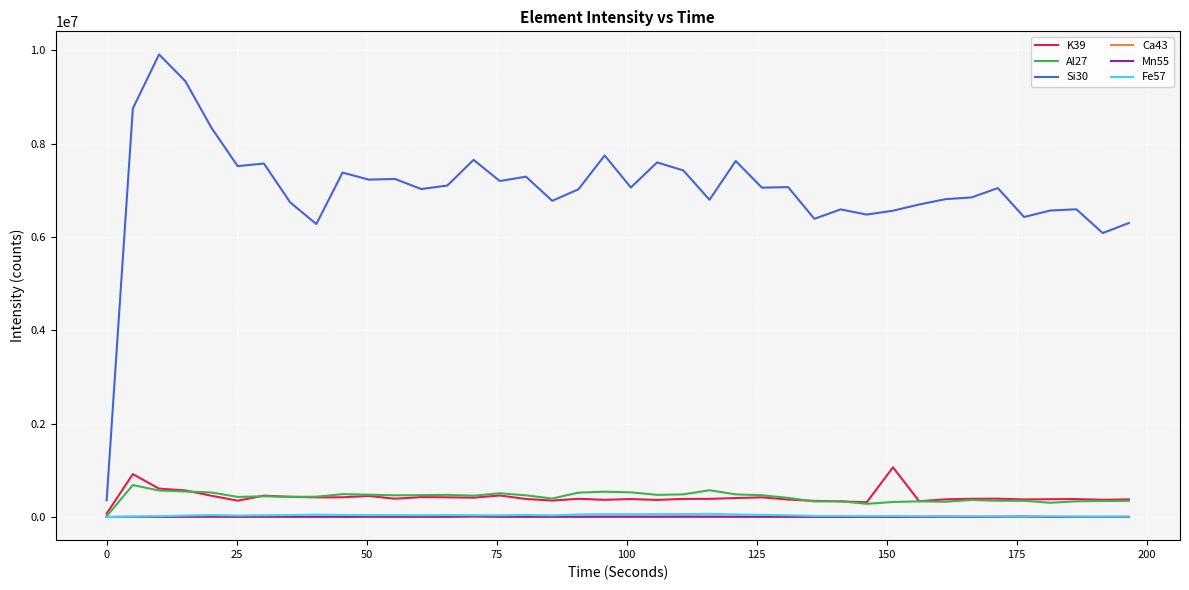

Is this an area chart (filled region under the line)?

No